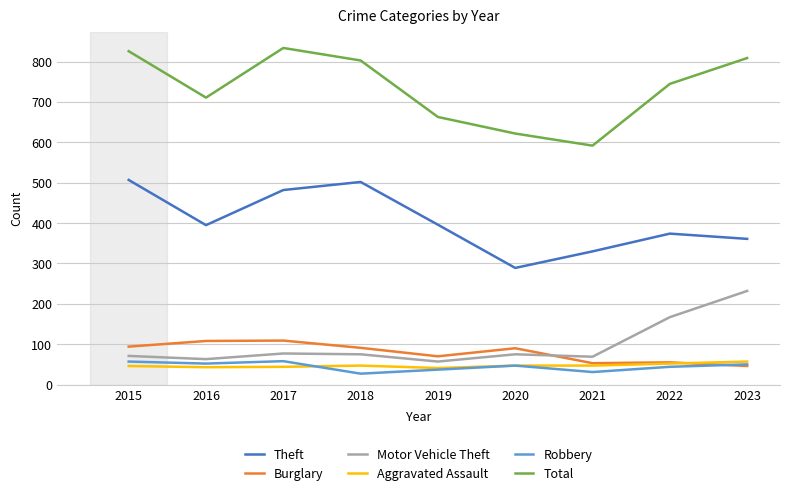

What are all the series names shown in the legend?

Theft, Burglary, Motor Vehicle Theft, Aggravated Assault, Robbery, Total